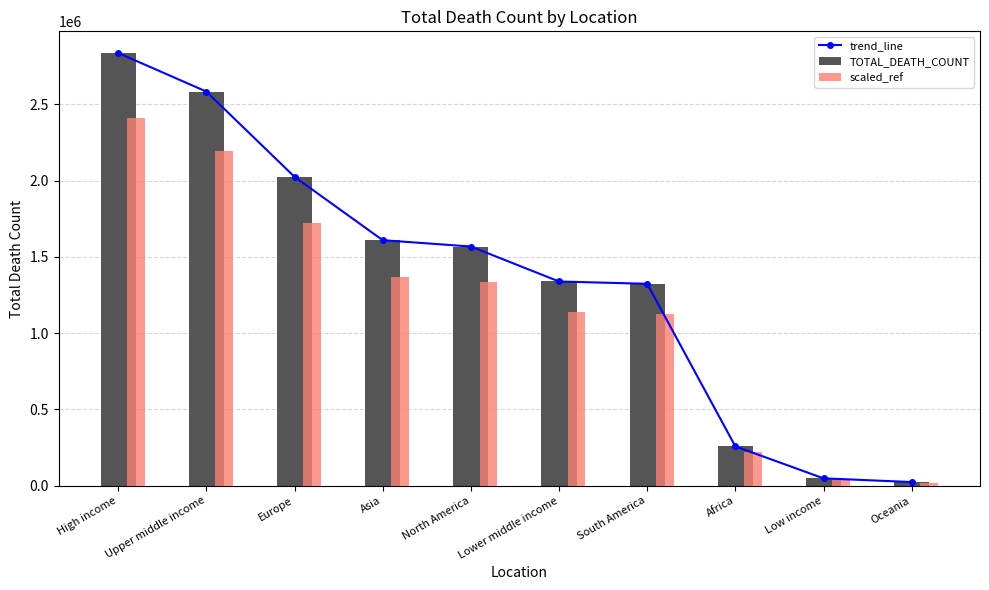

The scaled_ref series shows 1137713.9 at Lower middle income. True or false?

True